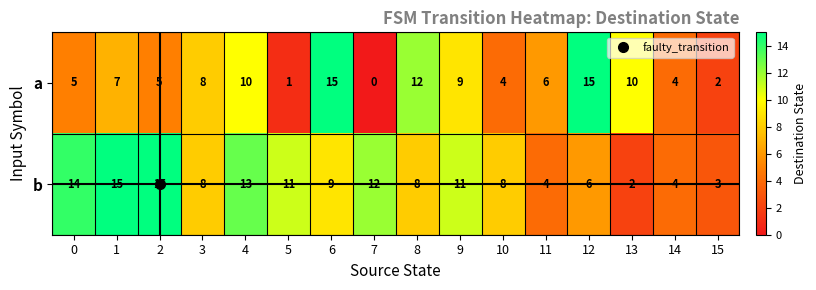

True or false: a has a value of 7 at 1.

True